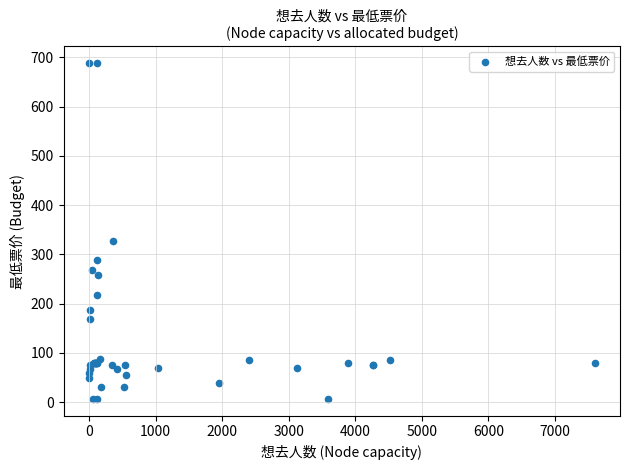

What Y value in the scatter plot is closest to 347?

328.0